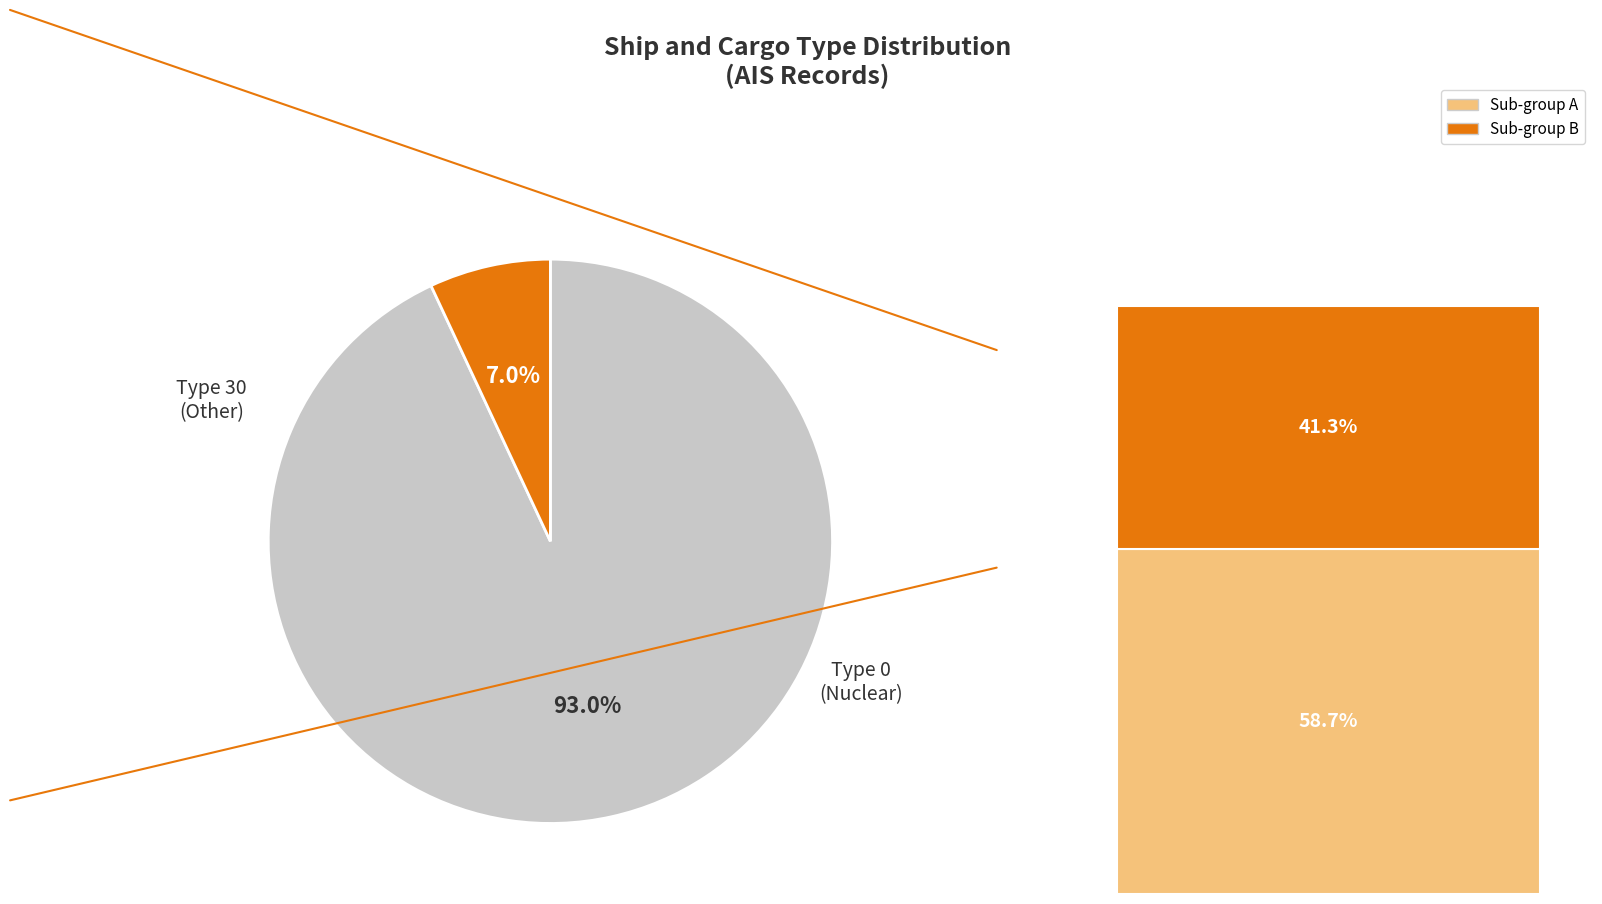

Is there a majority slice in this chart?

Yes